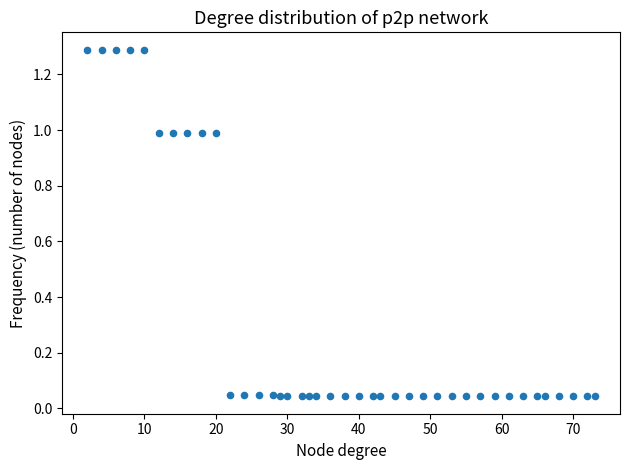

What is the range of X values (max minus min)?

71.0